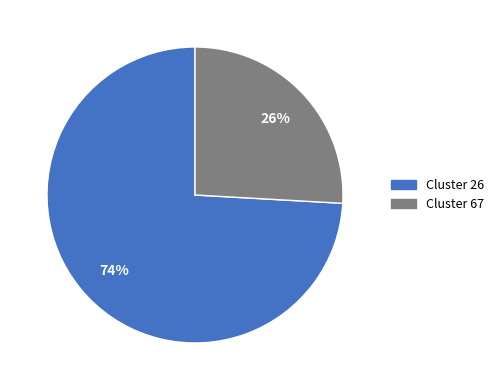

To the nearest percent, what percentage of the pie is Cluster 26?

74%